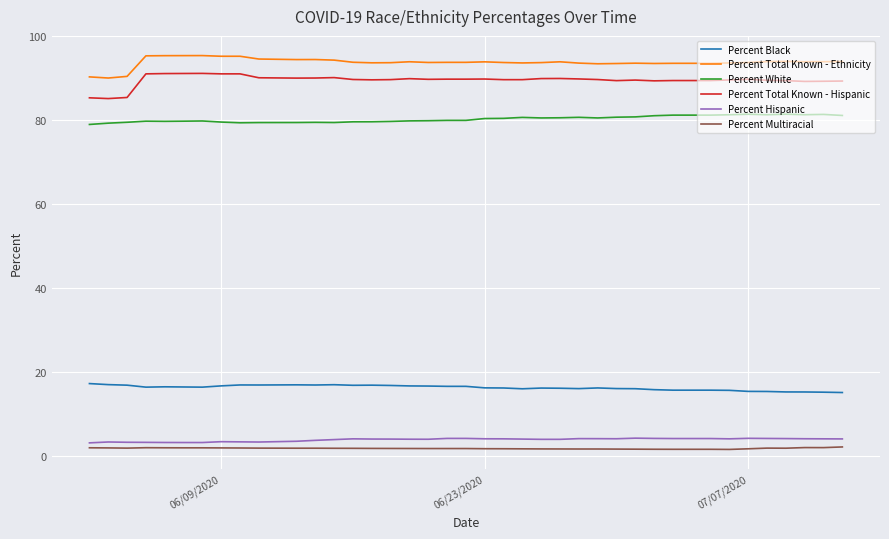

What is the maximum value shown in the chart?

95.3